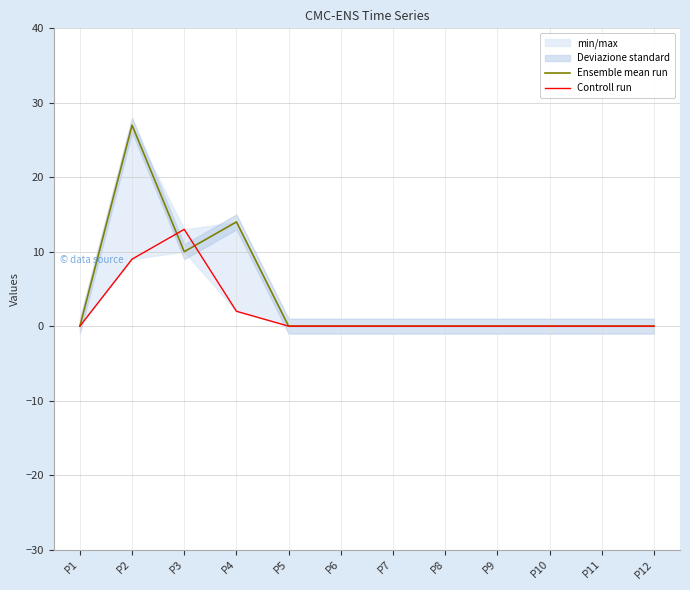

Where do Ensemble mean run and Controll run first cross each other?

P2 and P3